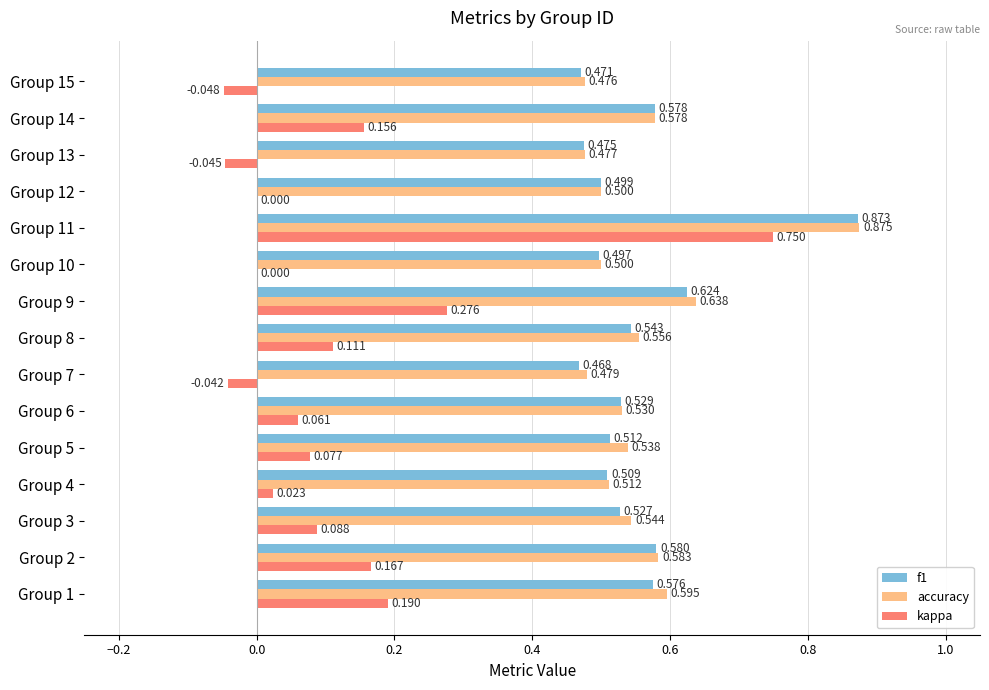

Is the value of accuracy at Group 7 greater than the value of kappa at Group 3?

Yes